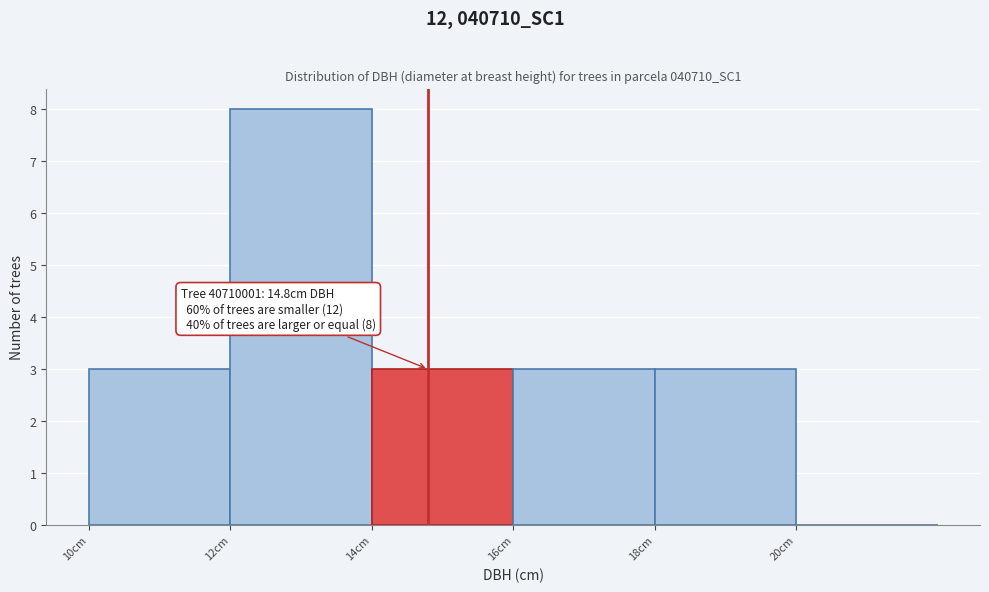

Which range on the x-axis has the tallest bar?

12 to 14